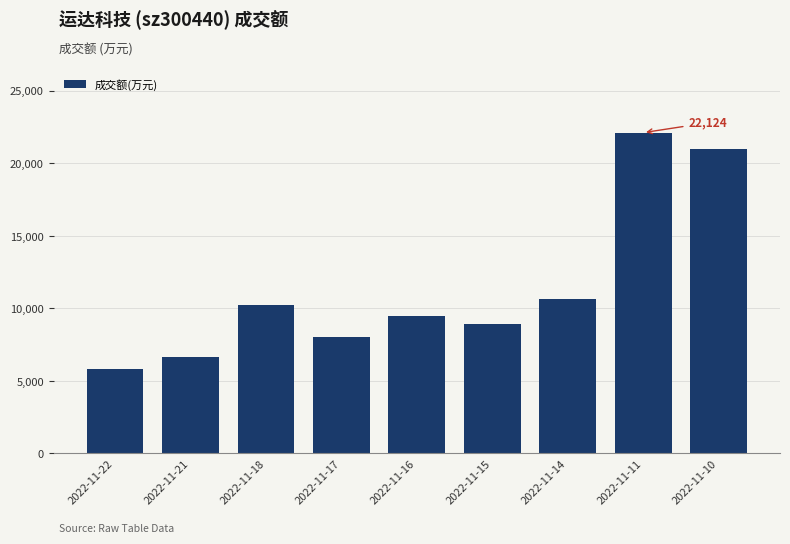

What is the sum of the values at 2022-11-21 and 2022-11-17?

14649